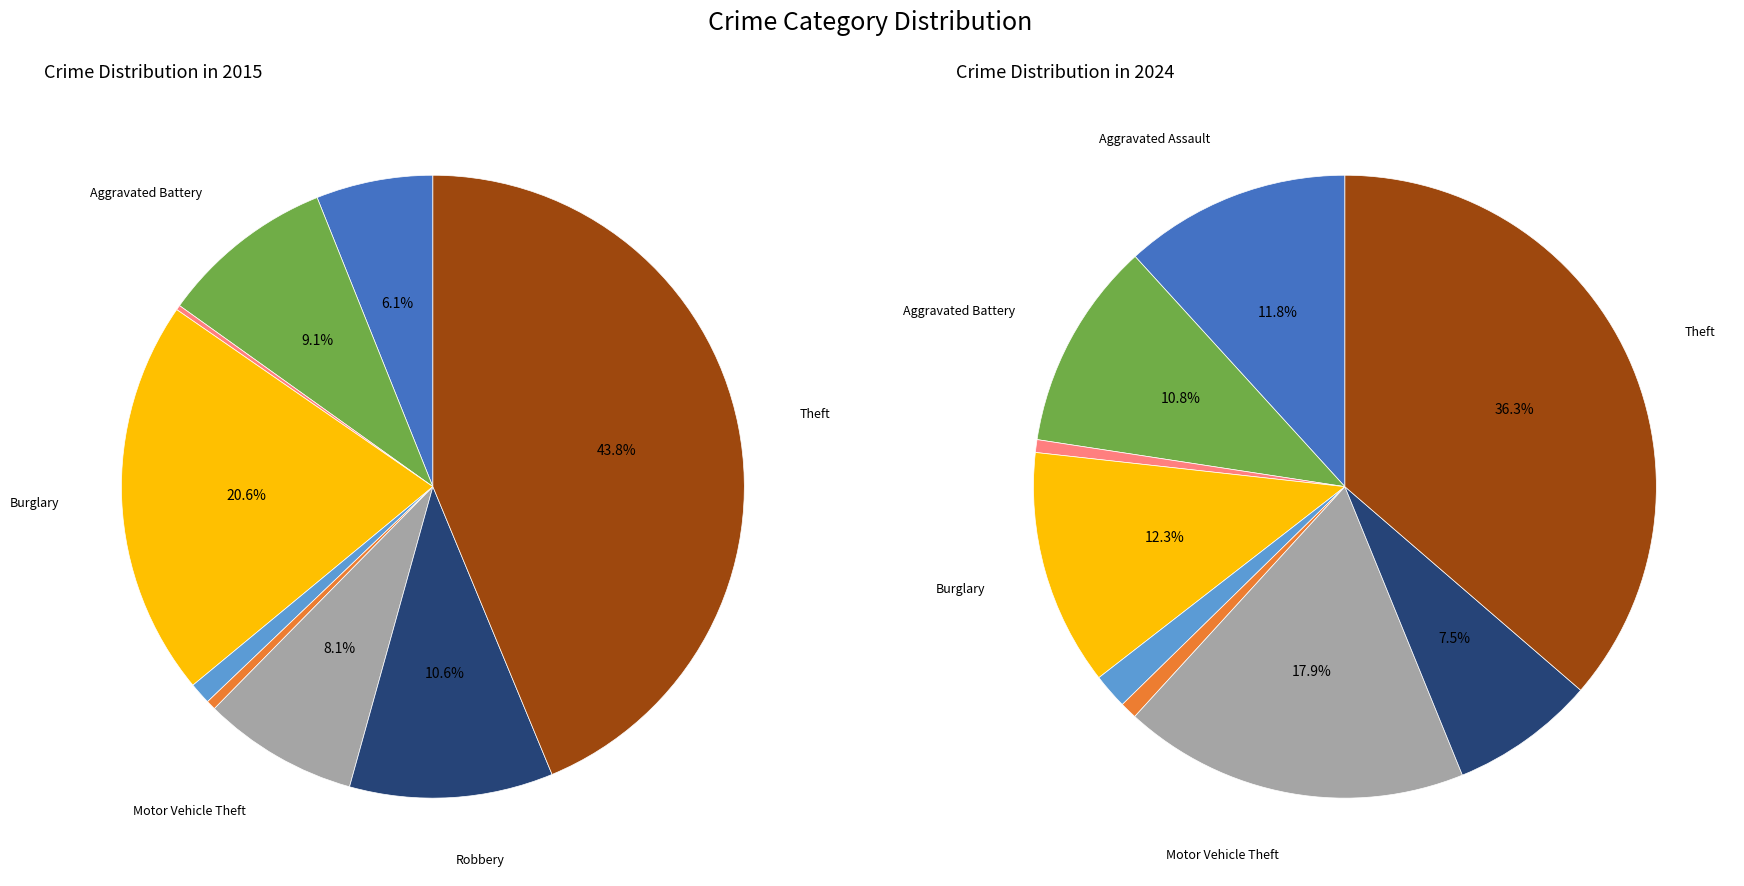

True or false: Criminal Sexual Assault accounts for 2% of the total.

True